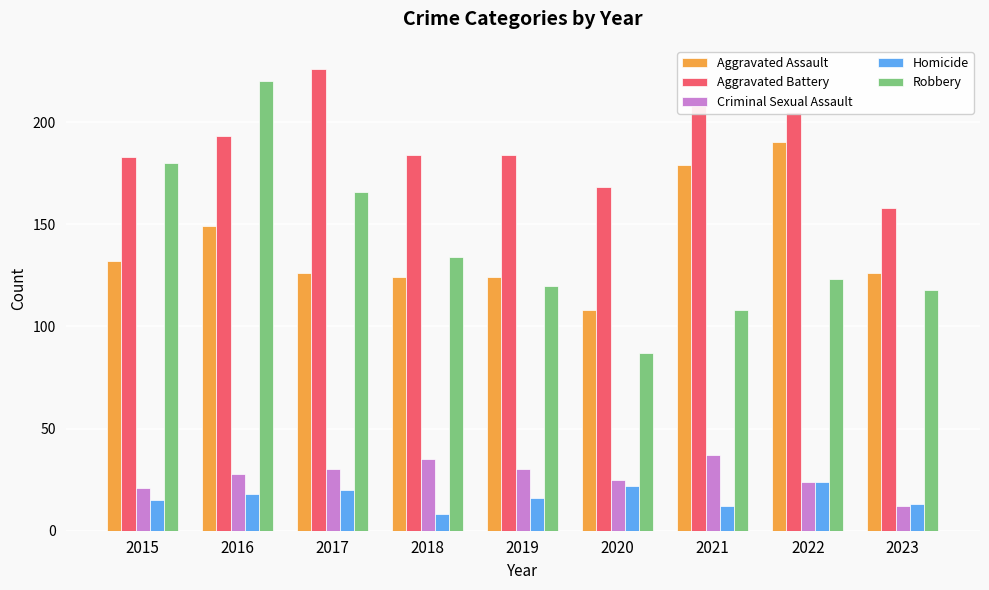

The Robbery series shows 134 at 2018. True or false?

True